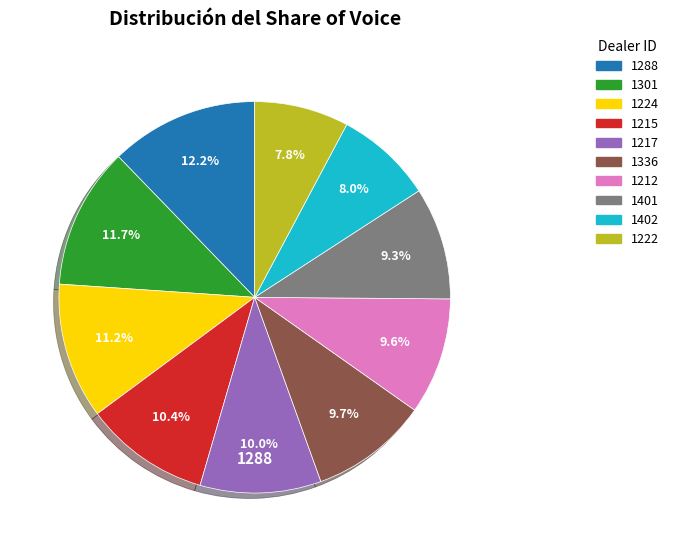

Which has a higher value, 1301 or 1402?

1301